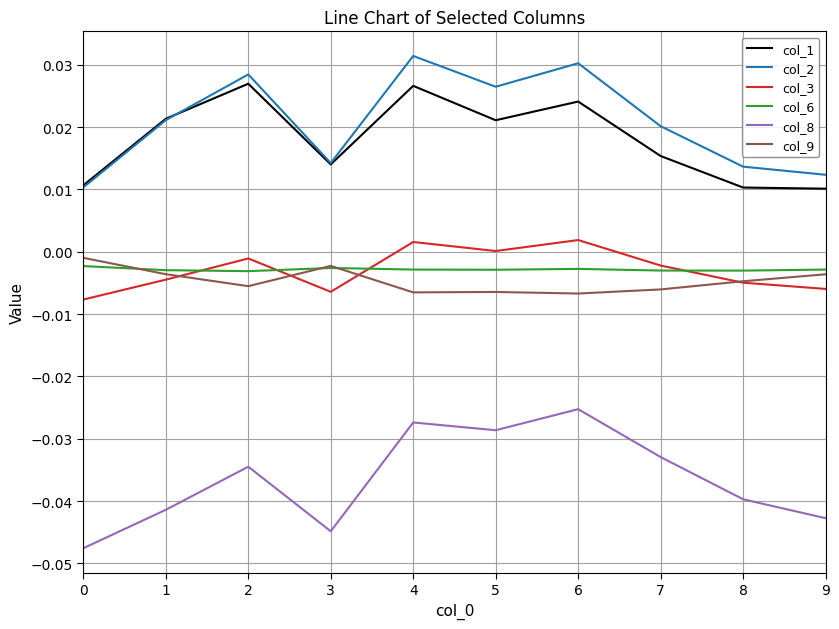

The col_8 series shows -0.0 at 6. True or false?

True